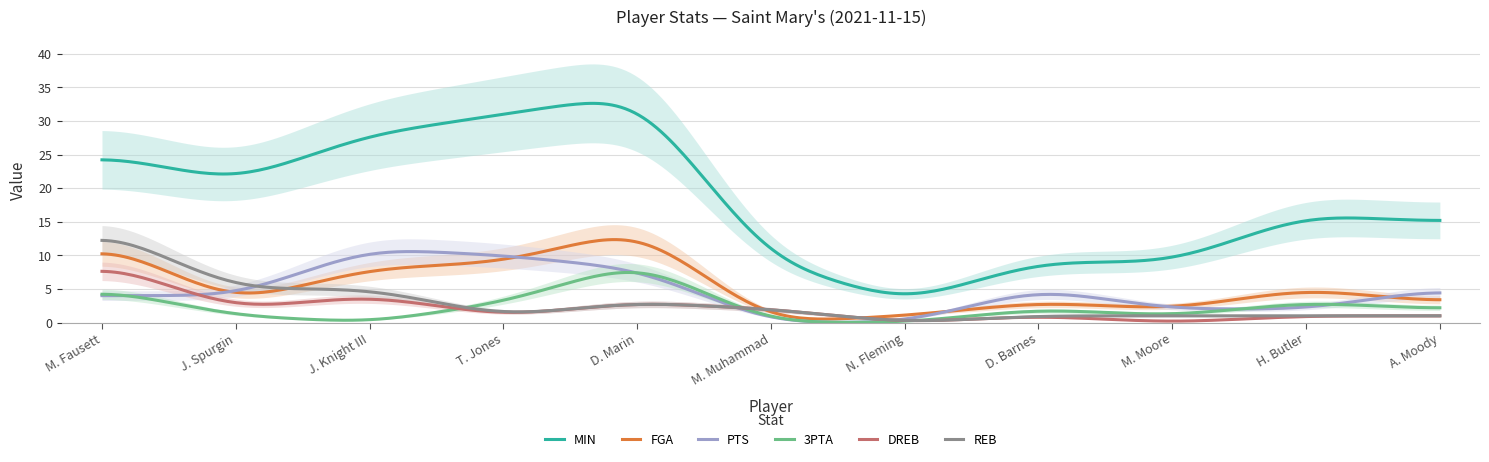

What is the lowest value of the MIN series?

4.3